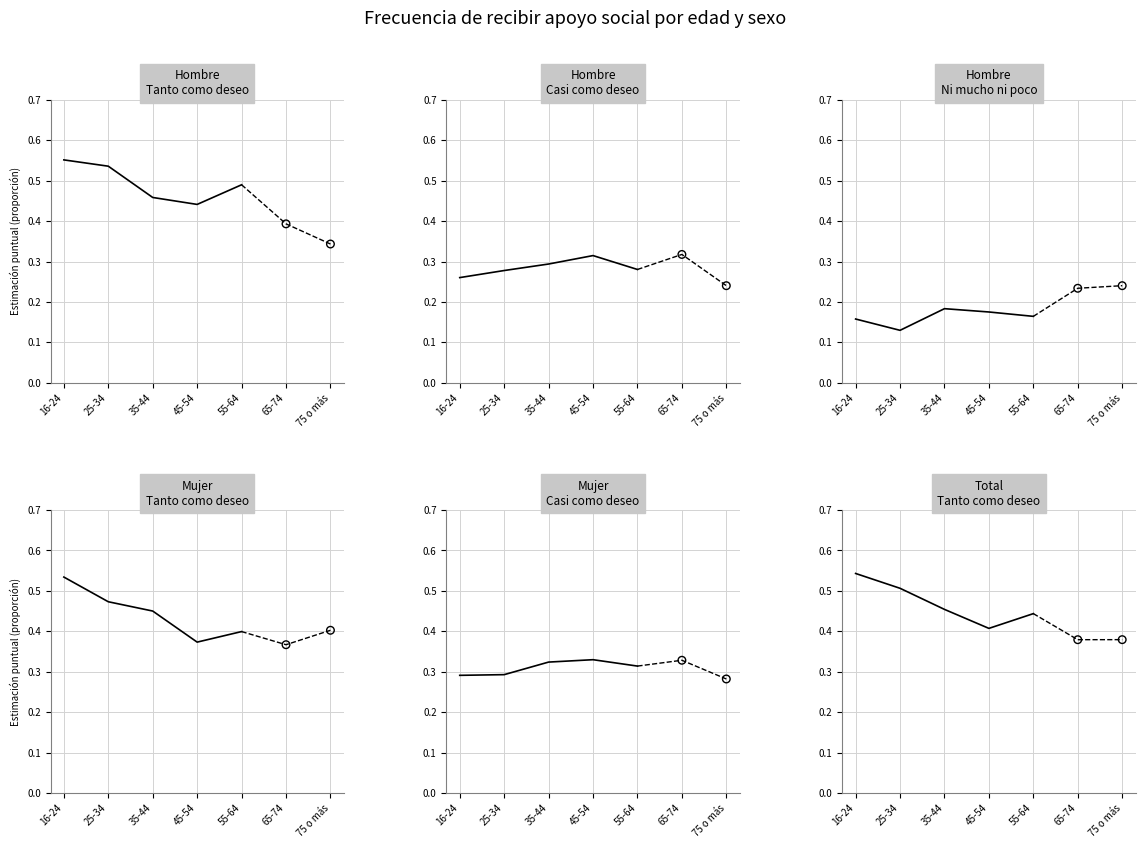

Which series reaches the maximum Y coordinate?

Hombre - Tanto como deseo